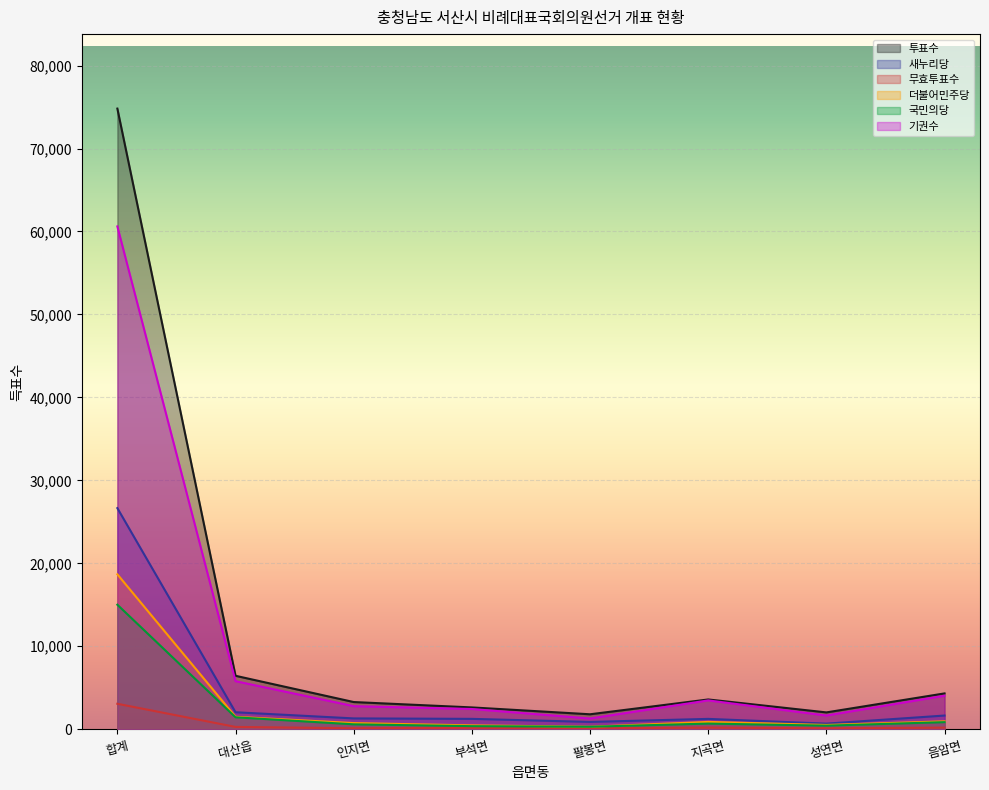

How many series are shown in this chart?

6